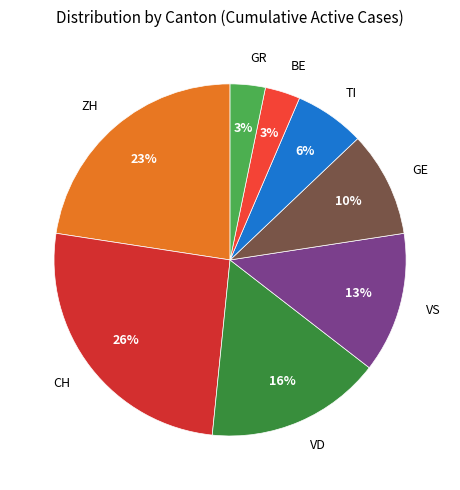

Which slice is the largest?

CH